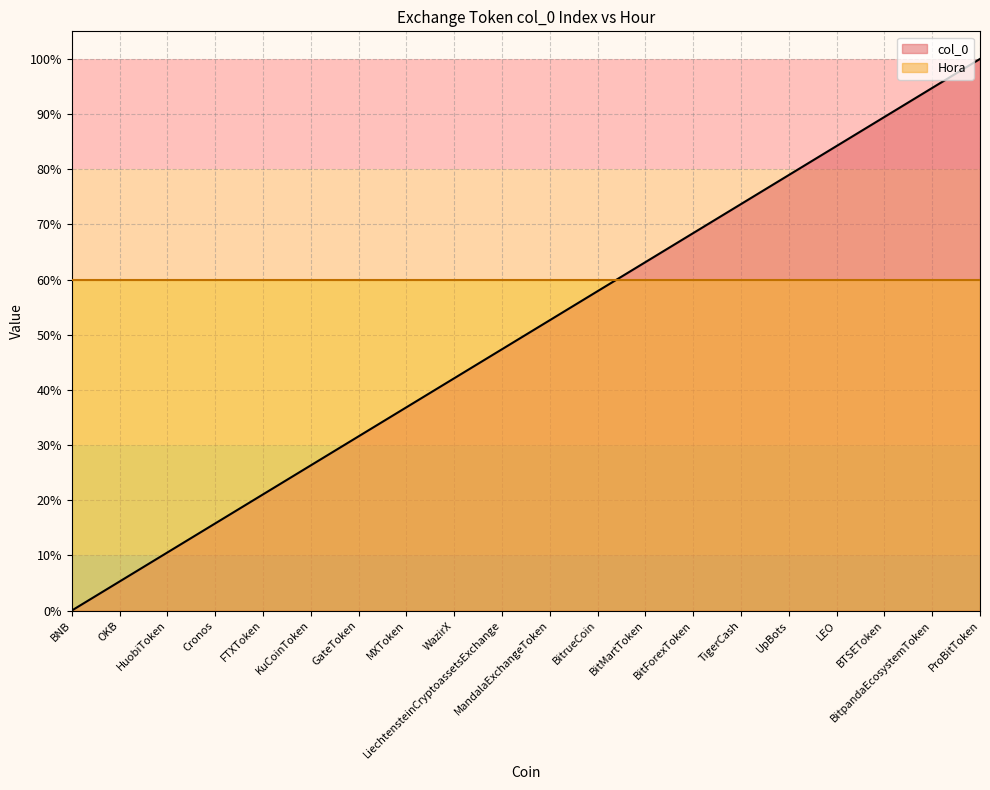

Does the chart display data point markers on the line(s)?

No